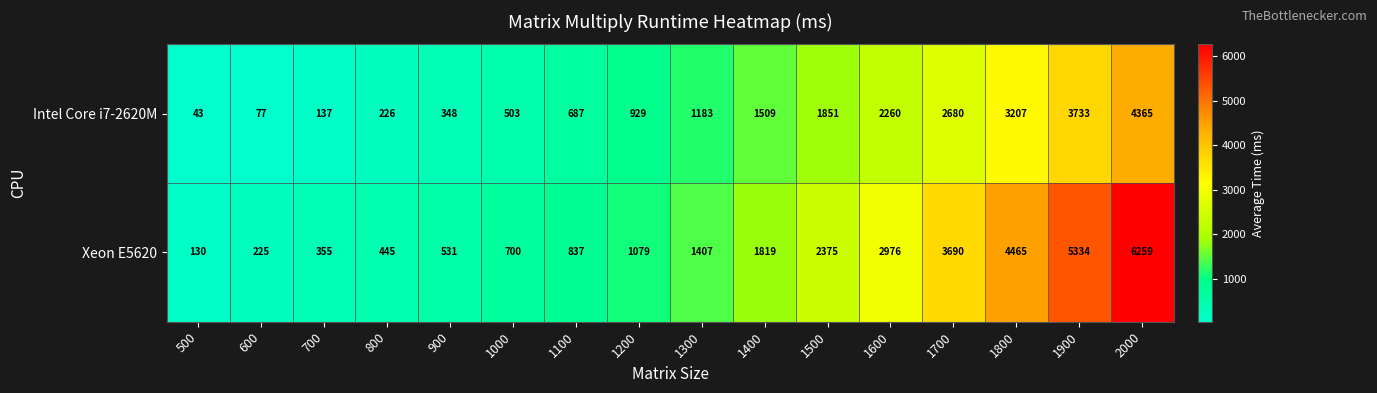

Is it true that Intel Core i7-2620M equals 1183 at 1300?

True